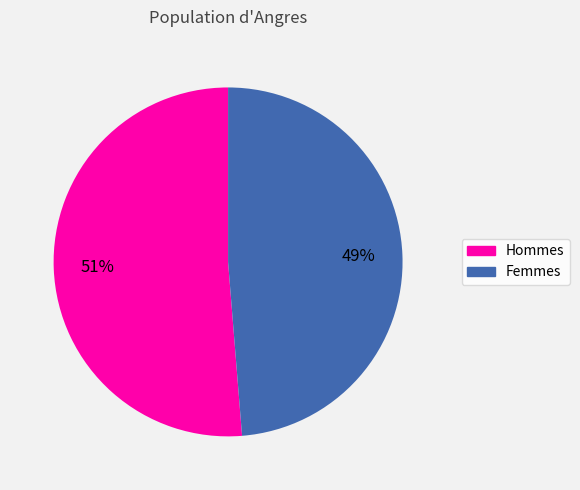

Is there a majority slice in this chart?

Yes